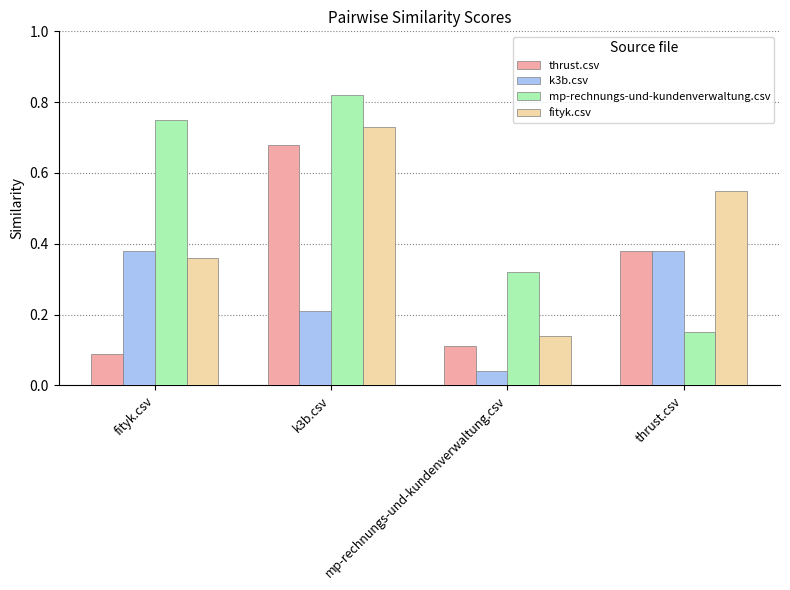

Which series changed the most between mp-rechnungs-und-kundenverwaltung.csv and thrust.csv?

fityk.csv